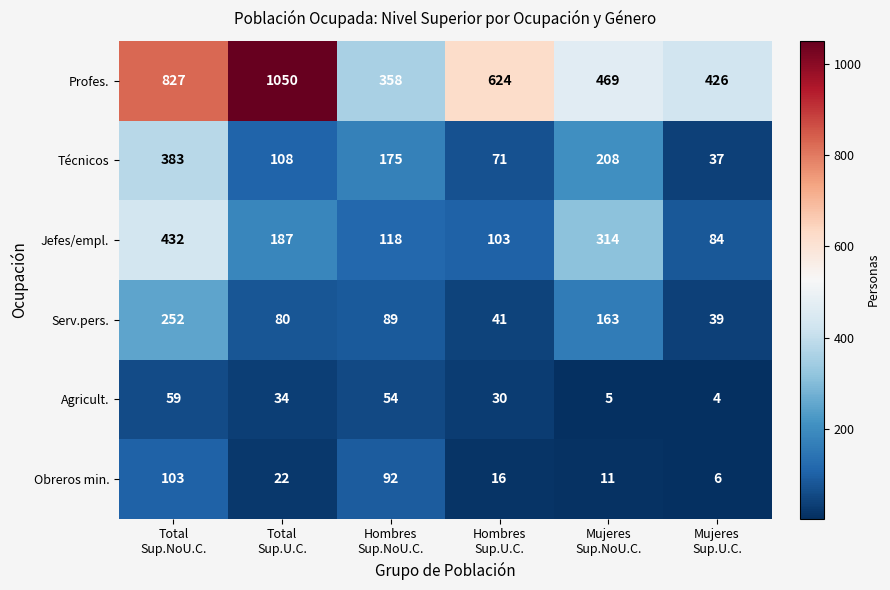

Which series has the largest range (max minus min)?

Profes.